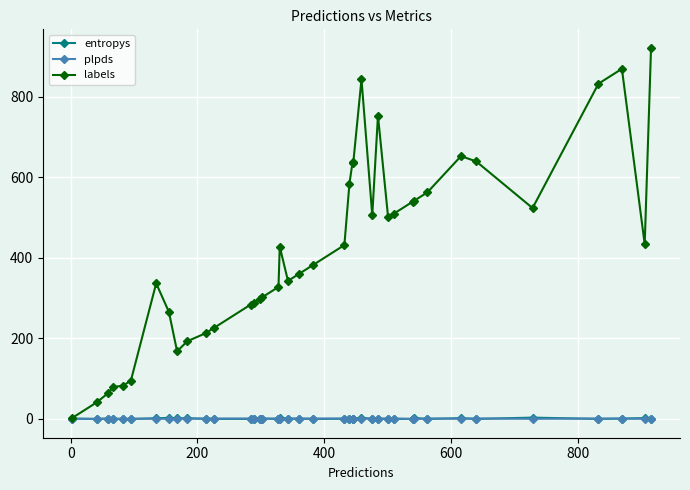

Which series has the widest spread of values?

labels